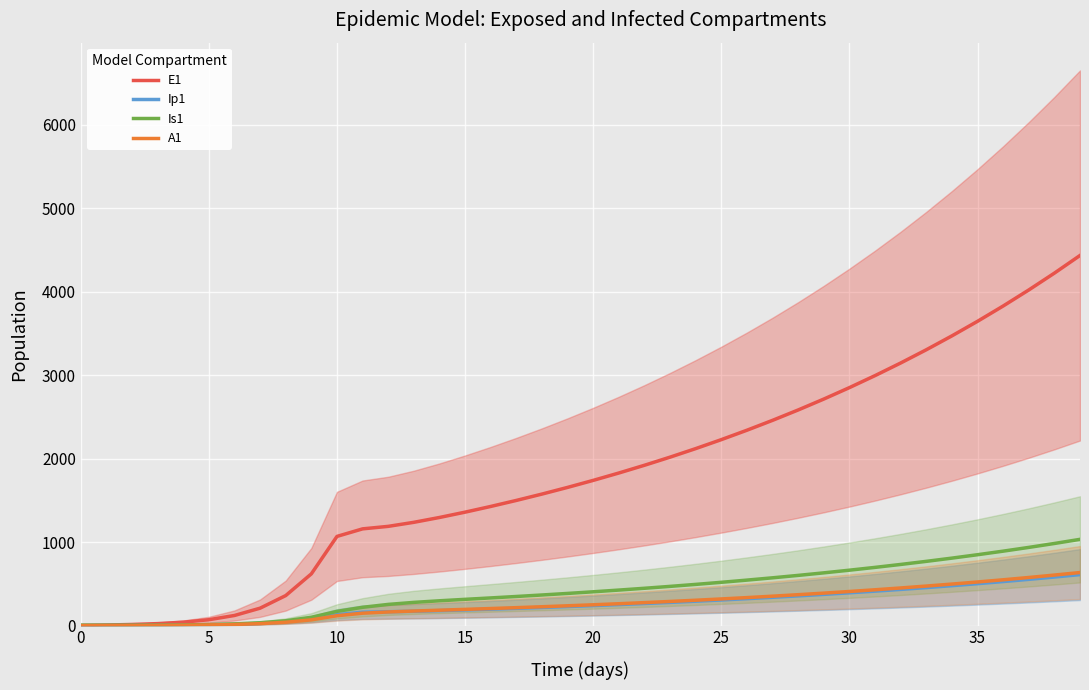

Is this an area chart (filled region under the line)?

No